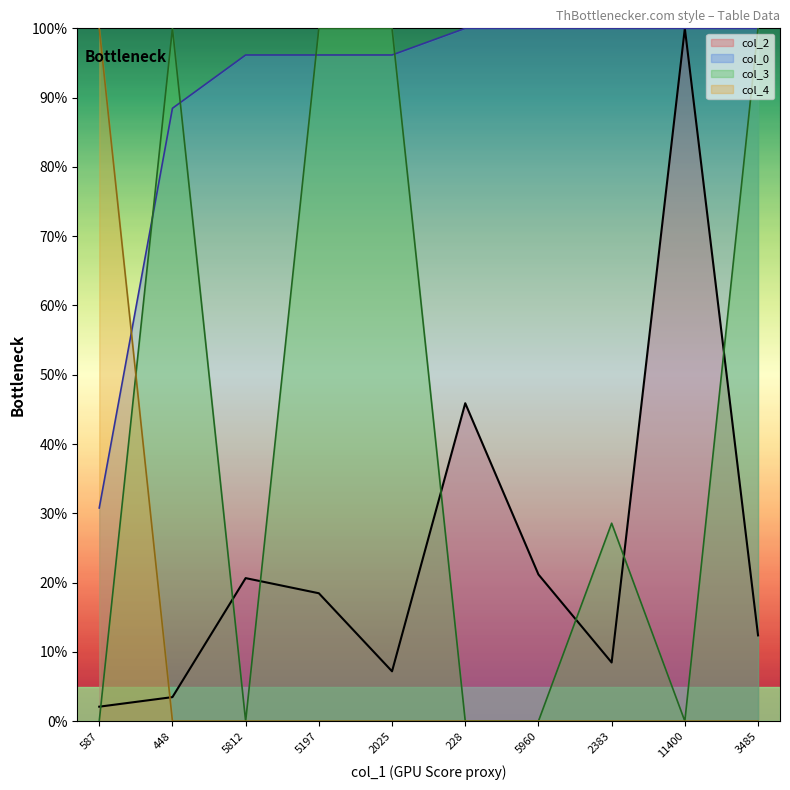

What is the difference between the maximum and minimum values in the col_0 series?

69.2